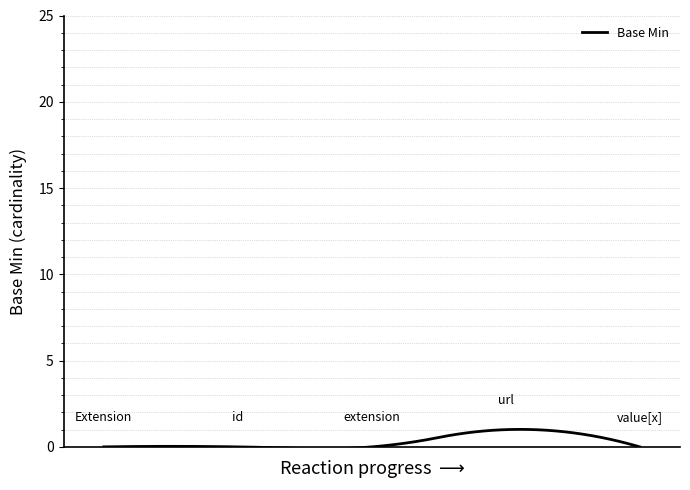

How many distinct data groups are displayed?

1